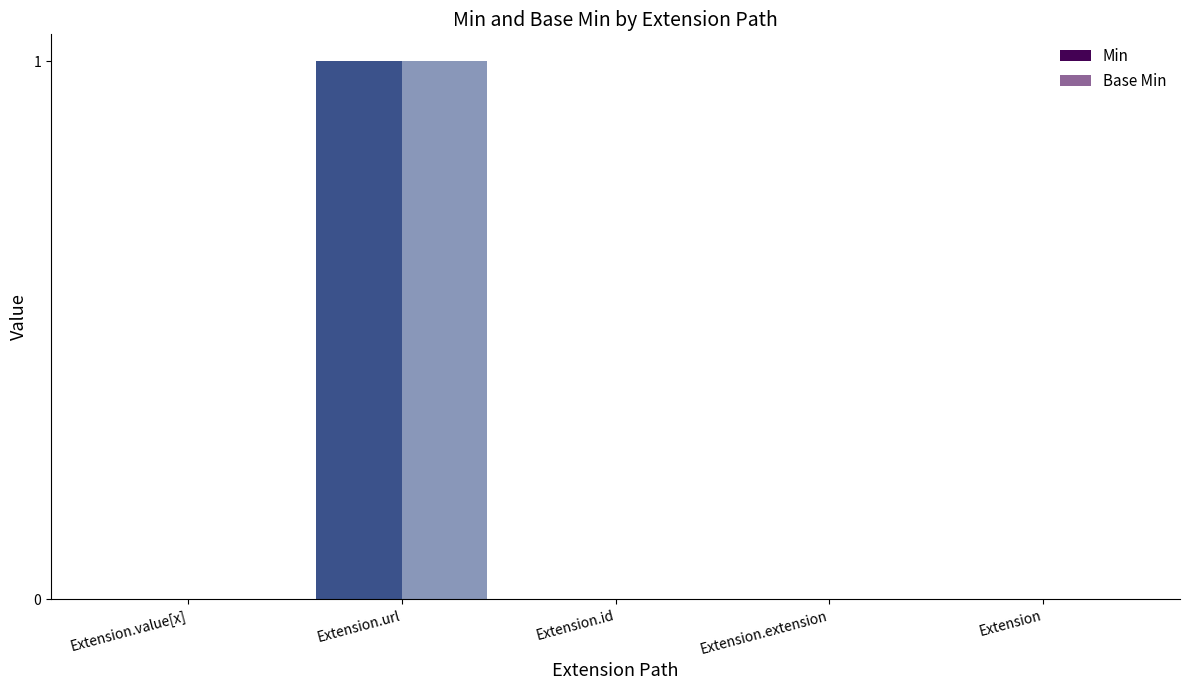

How many groups of bars are there?

5